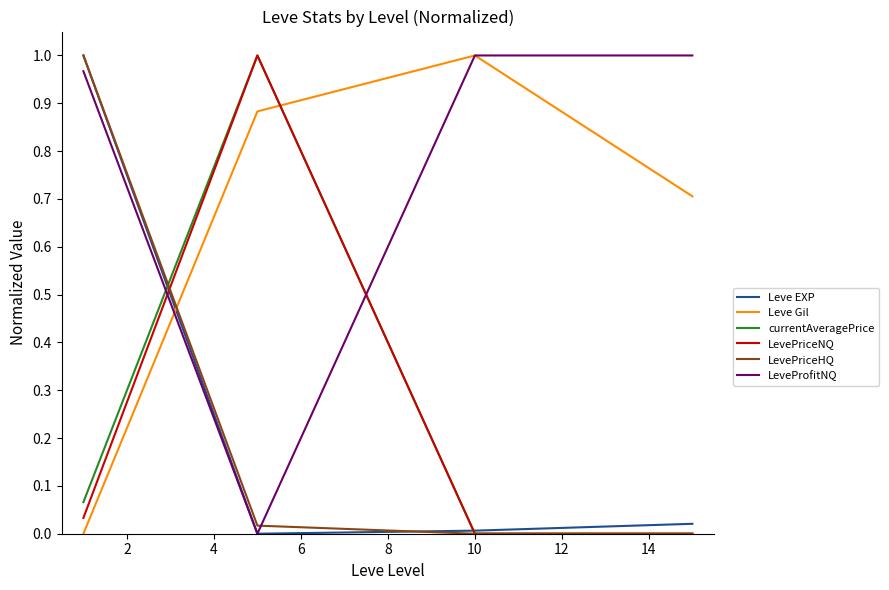

True or false: LevePriceHQ and LeveProfitNQ cross at least once.

True